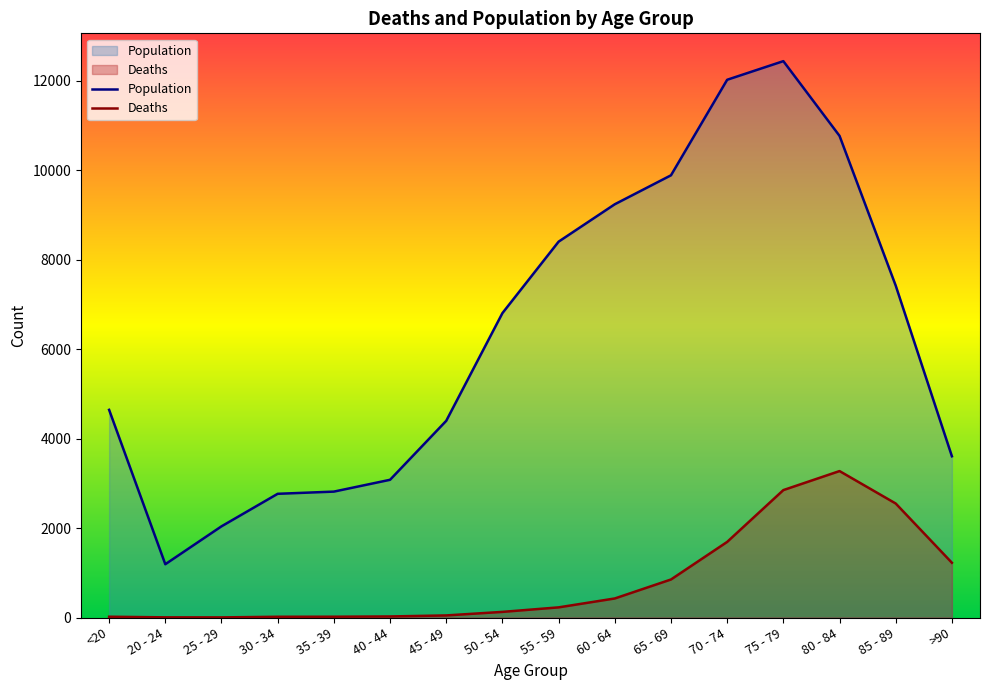

At which category is the sum across all series the highest?

75 - 79